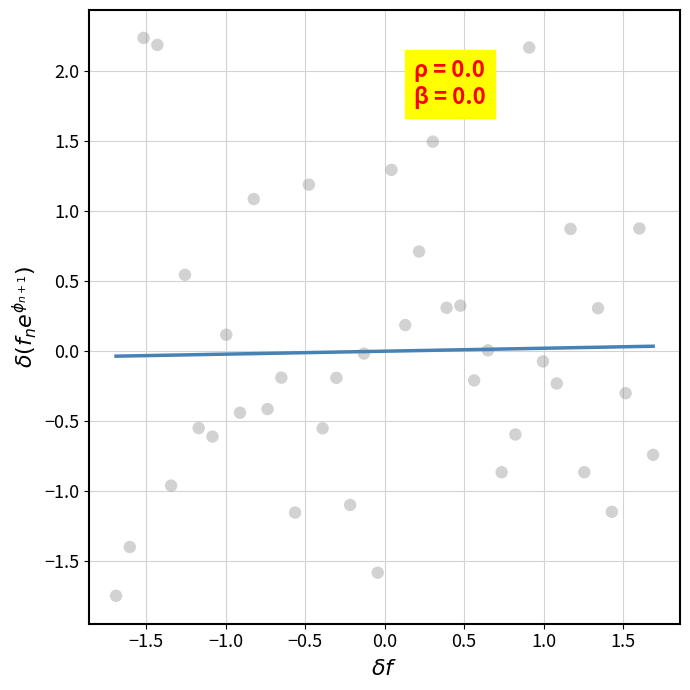

What is the range of X values (max minus min)?

3.4